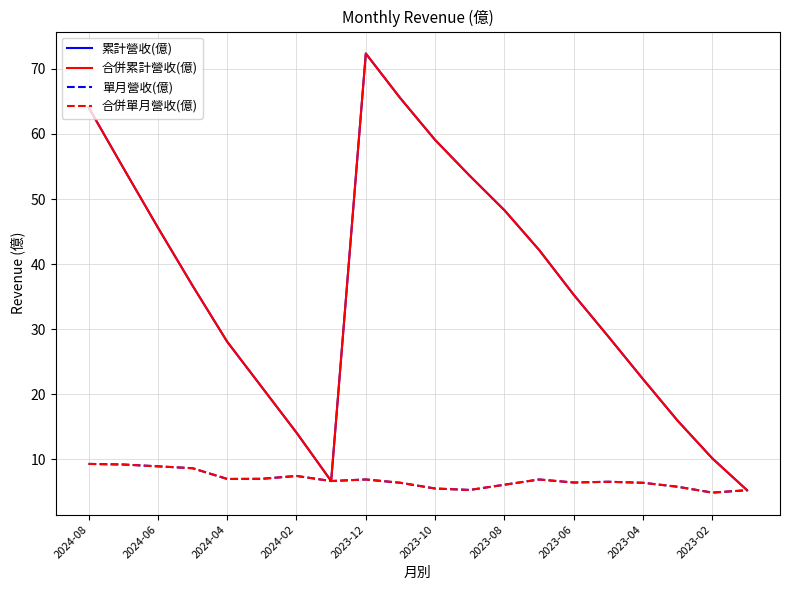

Does the chart display data point markers on the line(s)?

No